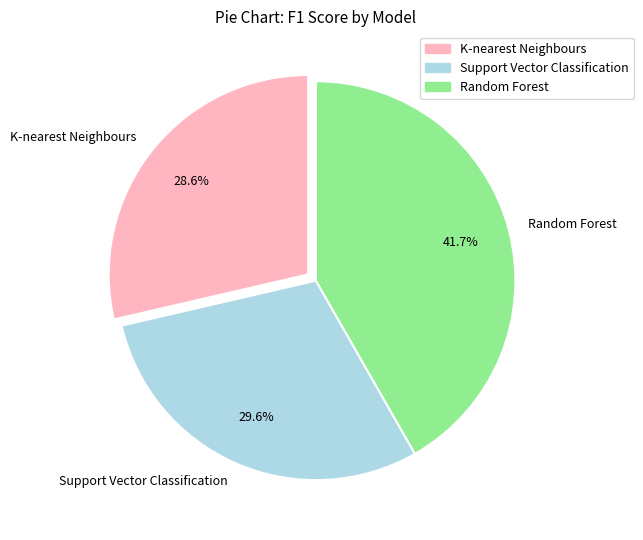

How many slices are in this pie chart?

3